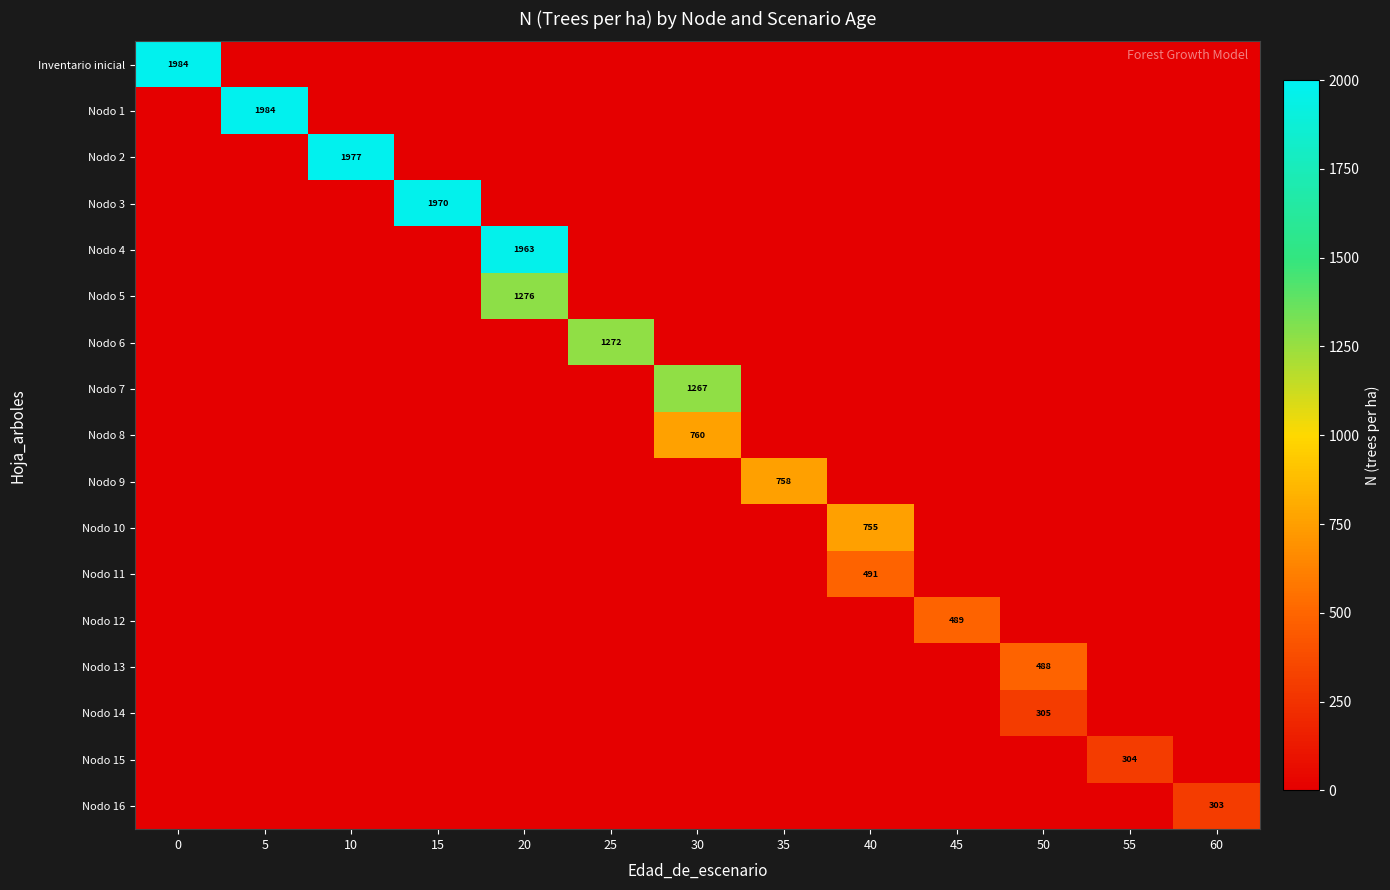

Reading left to right, extract all data points from this chart.

row_0: 0=1983.7	5=0.0	10=0.0	15=0.0	20=0.0	25=0.0	30=0.0	35=0.0	40=0.0	45=0.0	50=0.0	55=0.0	60=0.0
row_1: 0=0.0	5=1983.7	10=0.0	15=0.0	20=0.0	25=0.0	30=0.0	35=0.0	40=0.0	45=0.0	50=0.0	55=0.0	60=0.0
row_2: 0=0.0	5=0.0	10=1976.9	15=0.0	20=0.0	25=0.0	30=0.0	35=0.0	40=0.0	45=0.0	50=0.0	55=0.0	60=0.0
row_3: 0=0.0	5=0.0	10=0.0	15=1970.1	20=0.0	25=0.0	30=0.0	35=0.0	40=0.0	45=0.0	50=0.0	55=0.0	60=0.0
row_4: 0=0.0	5=0.0	10=0.0	15=0.0	20=1963.3	25=0.0	30=0.0	35=0.0	40=0.0	45=0.0	50=0.0	55=0.0	60=0.0
row_5: 0=0.0	5=0.0	10=0.0	15=0.0	20=1276.1	25=0.0	30=0.0	35=0.0	40=0.0	45=0.0	50=0.0	55=0.0	60=0.0
row_6: 0=0.0	5=0.0	10=0.0	15=0.0	20=0.0	25=1271.7	30=0.0	35=0.0	40=0.0	45=0.0	50=0.0	55=0.0	60=0.0
row_7: 0=0.0	5=0.0	10=0.0	15=0.0	20=0.0	25=0.0	30=1267.4	35=0.0	40=0.0	45=0.0	50=0.0	55=0.0	60=0.0
row_8: 0=0.0	5=0.0	10=0.0	15=0.0	20=0.0	25=0.0	30=760.4	35=0.0	40=0.0	45=0.0	50=0.0	55=0.0	60=0.0
row_9: 0=0.0	5=0.0	10=0.0	15=0.0	20=0.0	25=0.0	30=0.0	35=757.8	40=0.0	45=0.0	50=0.0	55=0.0	60=0.0
row_10: 0=0.0	5=0.0	10=0.0	15=0.0	20=0.0	25=0.0	30=0.0	35=0.0	40=755.2	45=0.0	50=0.0	55=0.0	60=0.0
row_11: 0=0.0	5=0.0	10=0.0	15=0.0	20=0.0	25=0.0	30=0.0	35=0.0	40=490.9	45=0.0	50=0.0	55=0.0	60=0.0
row_12: 0=0.0	5=0.0	10=0.0	15=0.0	20=0.0	25=0.0	30=0.0	35=0.0	40=0.0	45=489.2	50=0.0	55=0.0	60=0.0
row_13: 0=0.0	5=0.0	10=0.0	15=0.0	20=0.0	25=0.0	30=0.0	35=0.0	40=0.0	45=0.0	50=487.5	55=0.0	60=0.0
row_14: 0=0.0	5=0.0	10=0.0	15=0.0	20=0.0	25=0.0	30=0.0	35=0.0	40=0.0	45=0.0	50=304.7	55=0.0	60=0.0
row_15: 0=0.0	5=0.0	10=0.0	15=0.0	20=0.0	25=0.0	30=0.0	35=0.0	40=0.0	45=0.0	50=0.0	55=303.6	60=0.0
row_16: 0=0.0	5=0.0	10=0.0	15=0.0	20=0.0	25=0.0	30=0.0	35=0.0	40=0.0	45=0.0	50=0.0	55=0.0	60=302.6